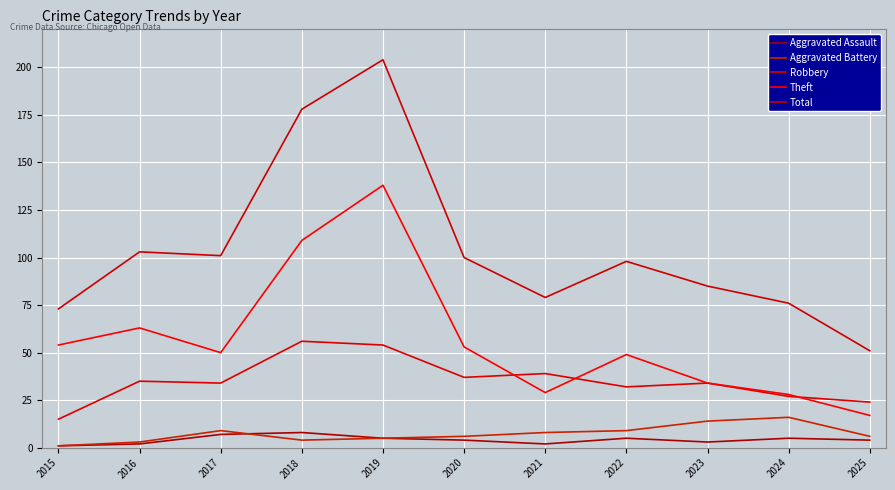

What is the maximum value shown in the chart?

204